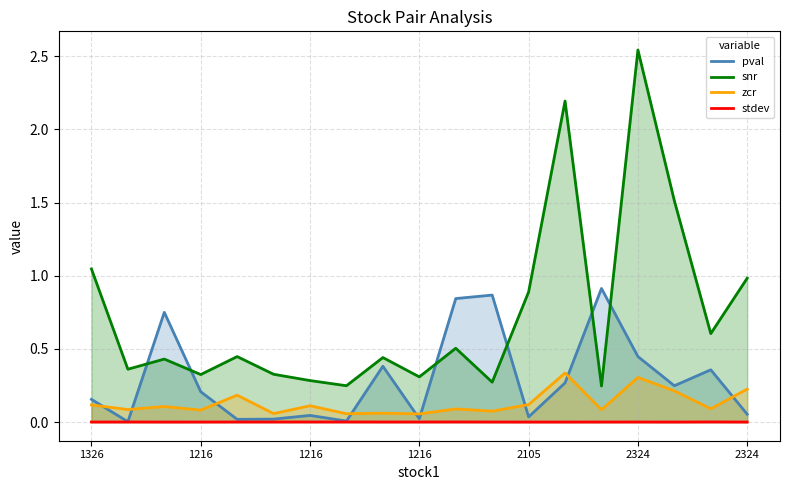

Does the chart have visible grid lines?

Yes